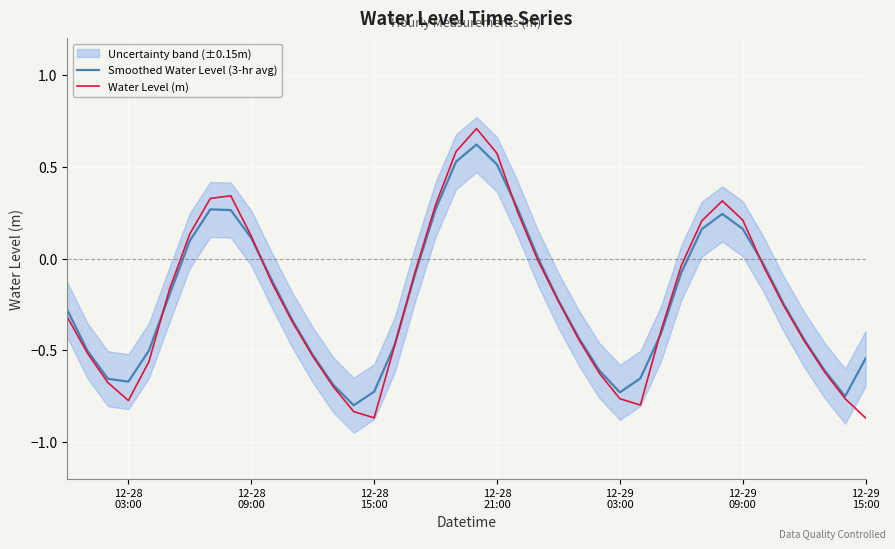

Rank the series by their maximum value, from highest to lowest.

Water Level (m), Smoothed Water Level (3-hr avg)